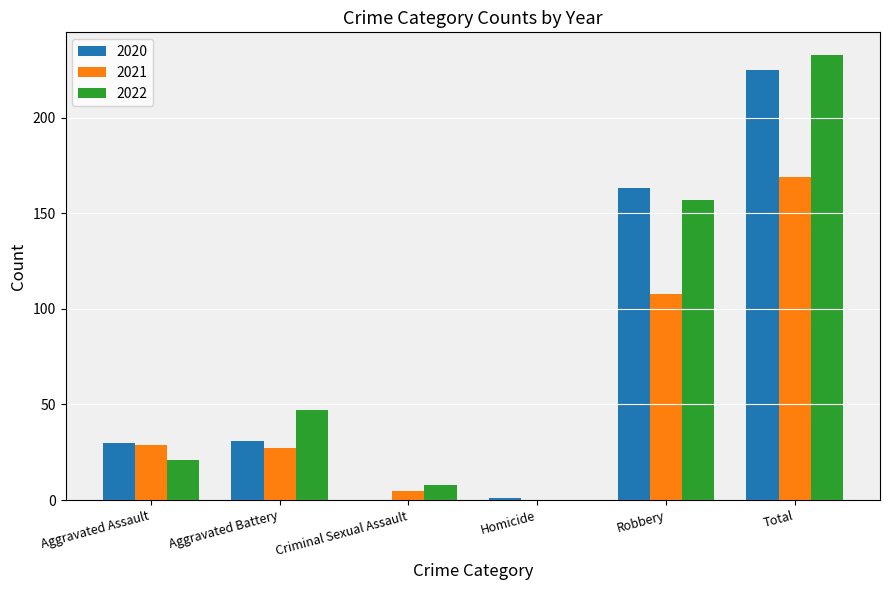

How many distinct data groups are displayed?

3